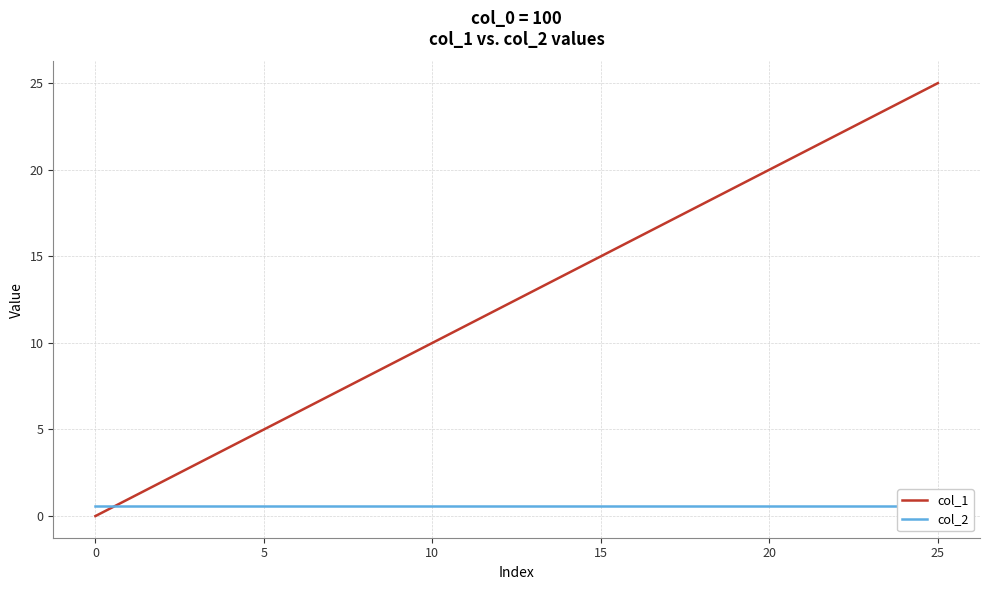

Which has a higher value, 20 or 5?

20